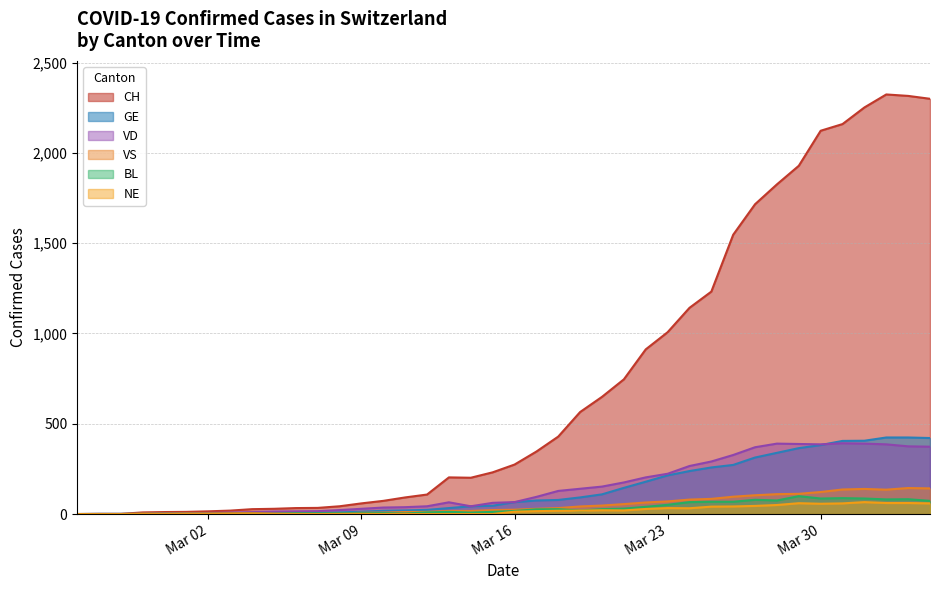

What position from the left is 2020-03-06?

11